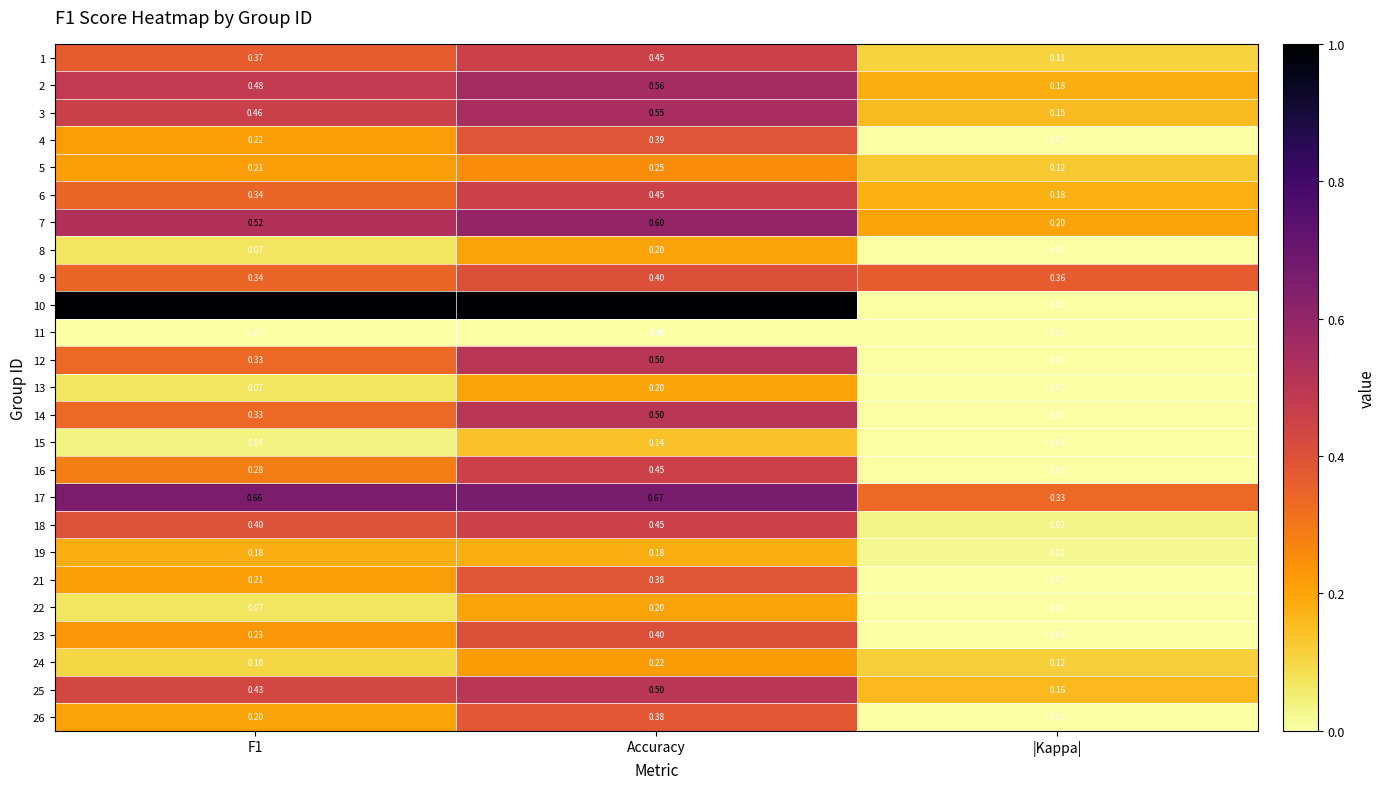

At which label does 7 reach its peak?

Accuracy